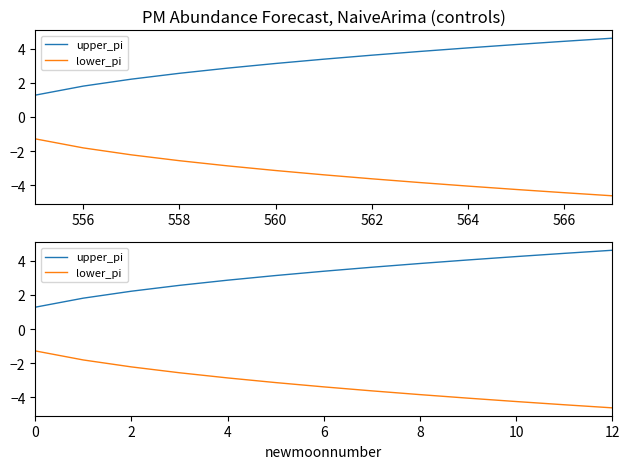

Is this an area chart (filled region under the line)?

No